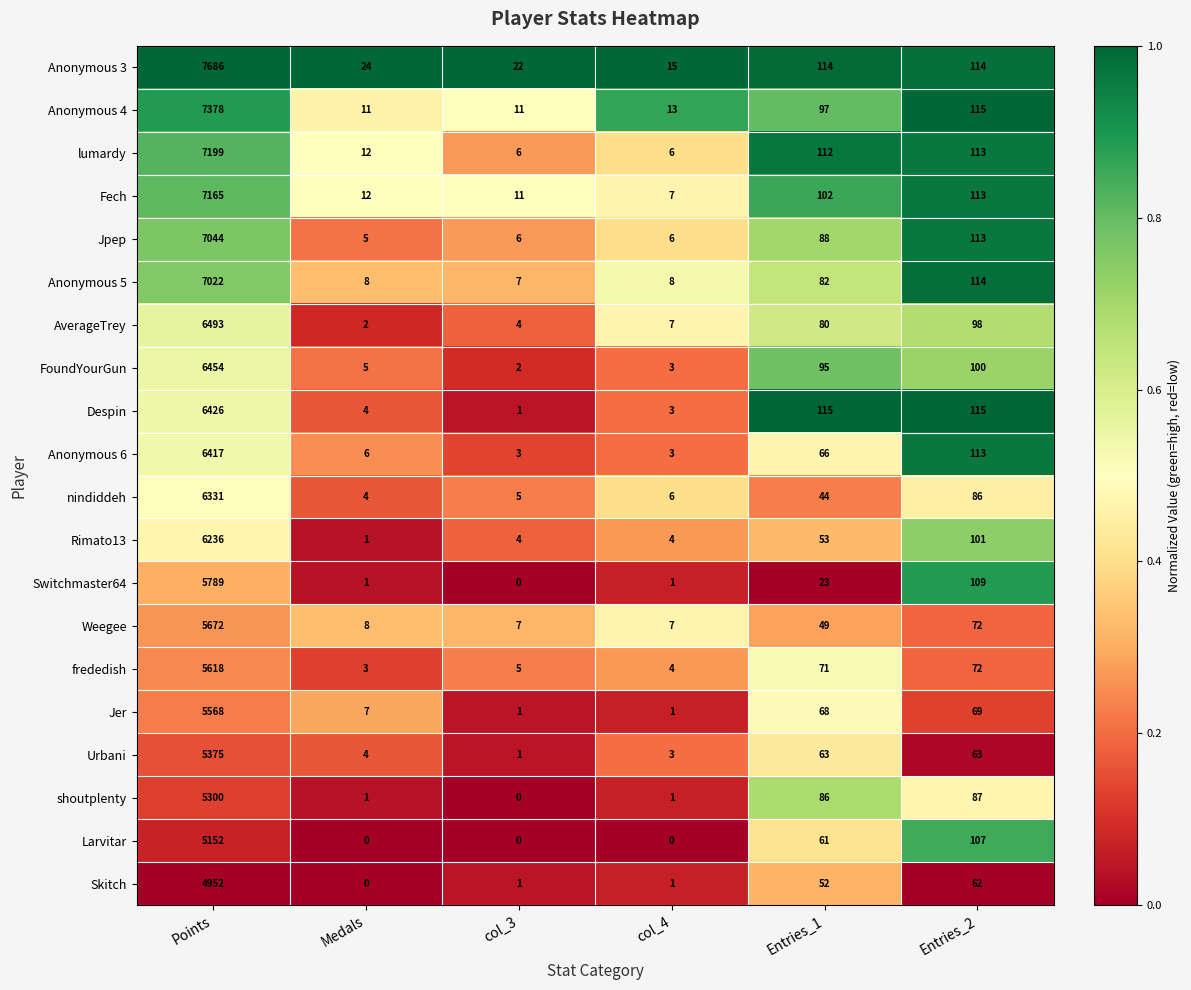

What is the maximum value for Larvitar?

5152